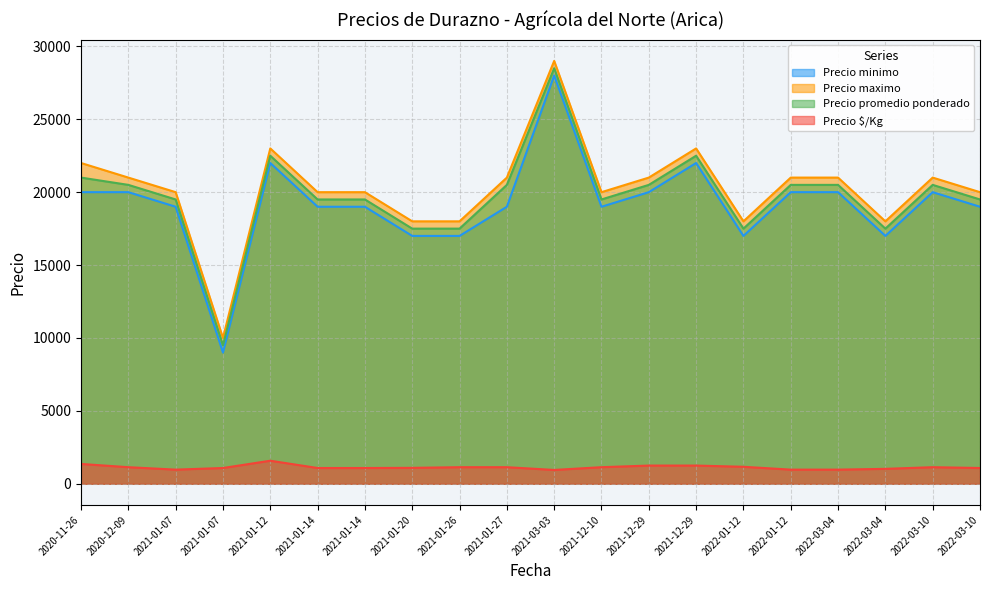

At how many categories does at least one series exceed 9662?

20